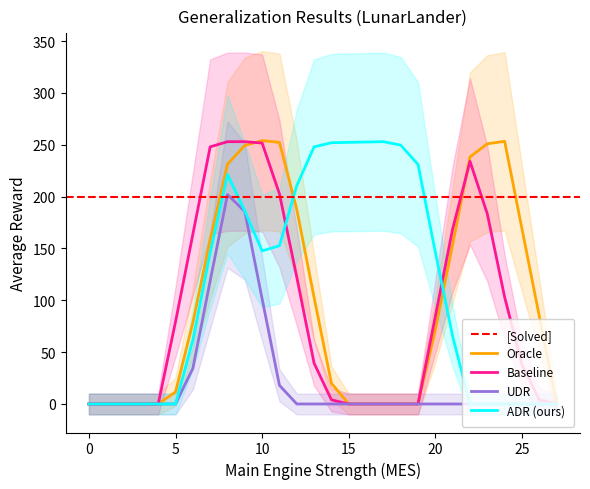

What is the highest value of the Oracle series?

254.0